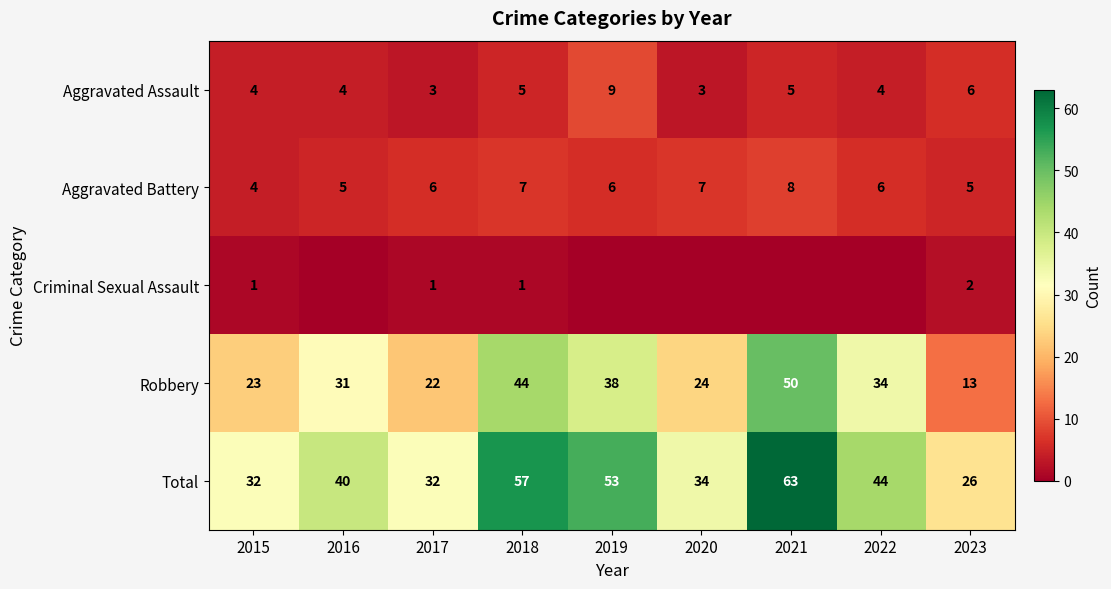

What is the difference between the maximum and minimum values in the Total series?

37